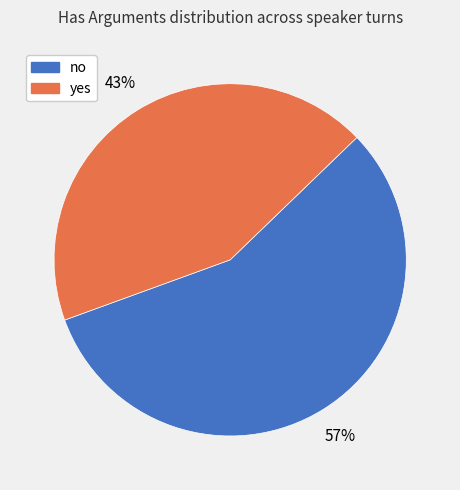

To the nearest percent, what portion does no represent?

57%